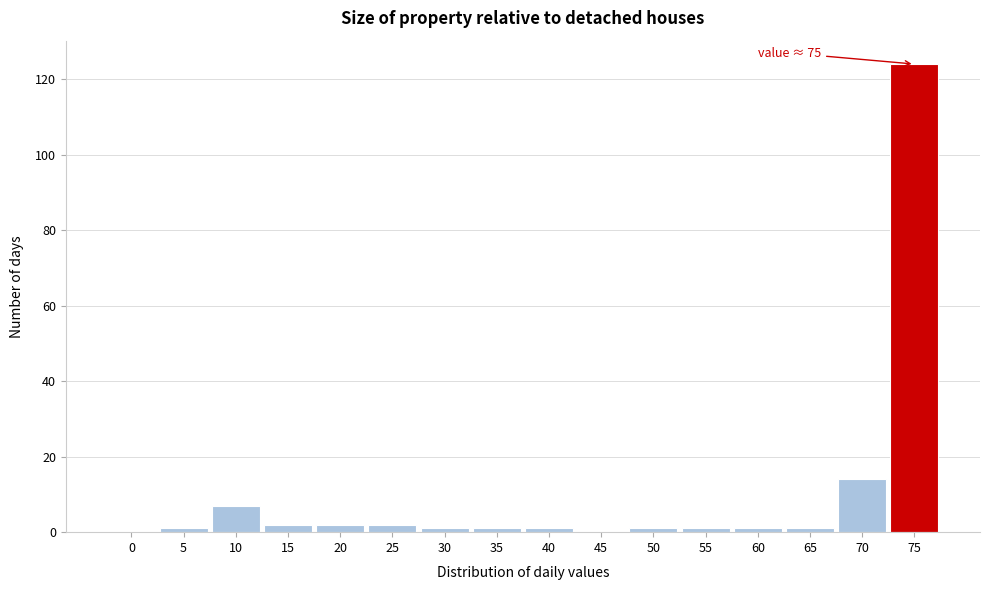

Reading right to left, what are all the values shown in this chart?

75=124	70=14	65=1	60=1	55=1	50=1	45=0	40=1	35=1	30=1	25=2	20=2	15=2	10=7	5=1	0=0